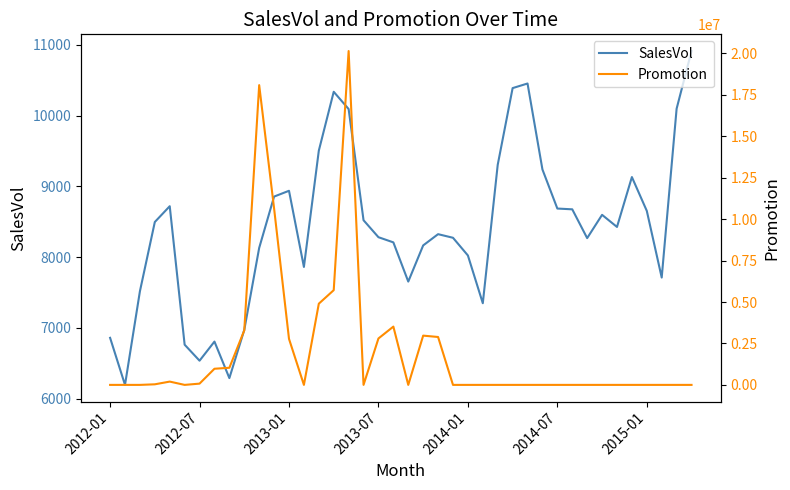

What is the highest value of the SalesVol series?

10914